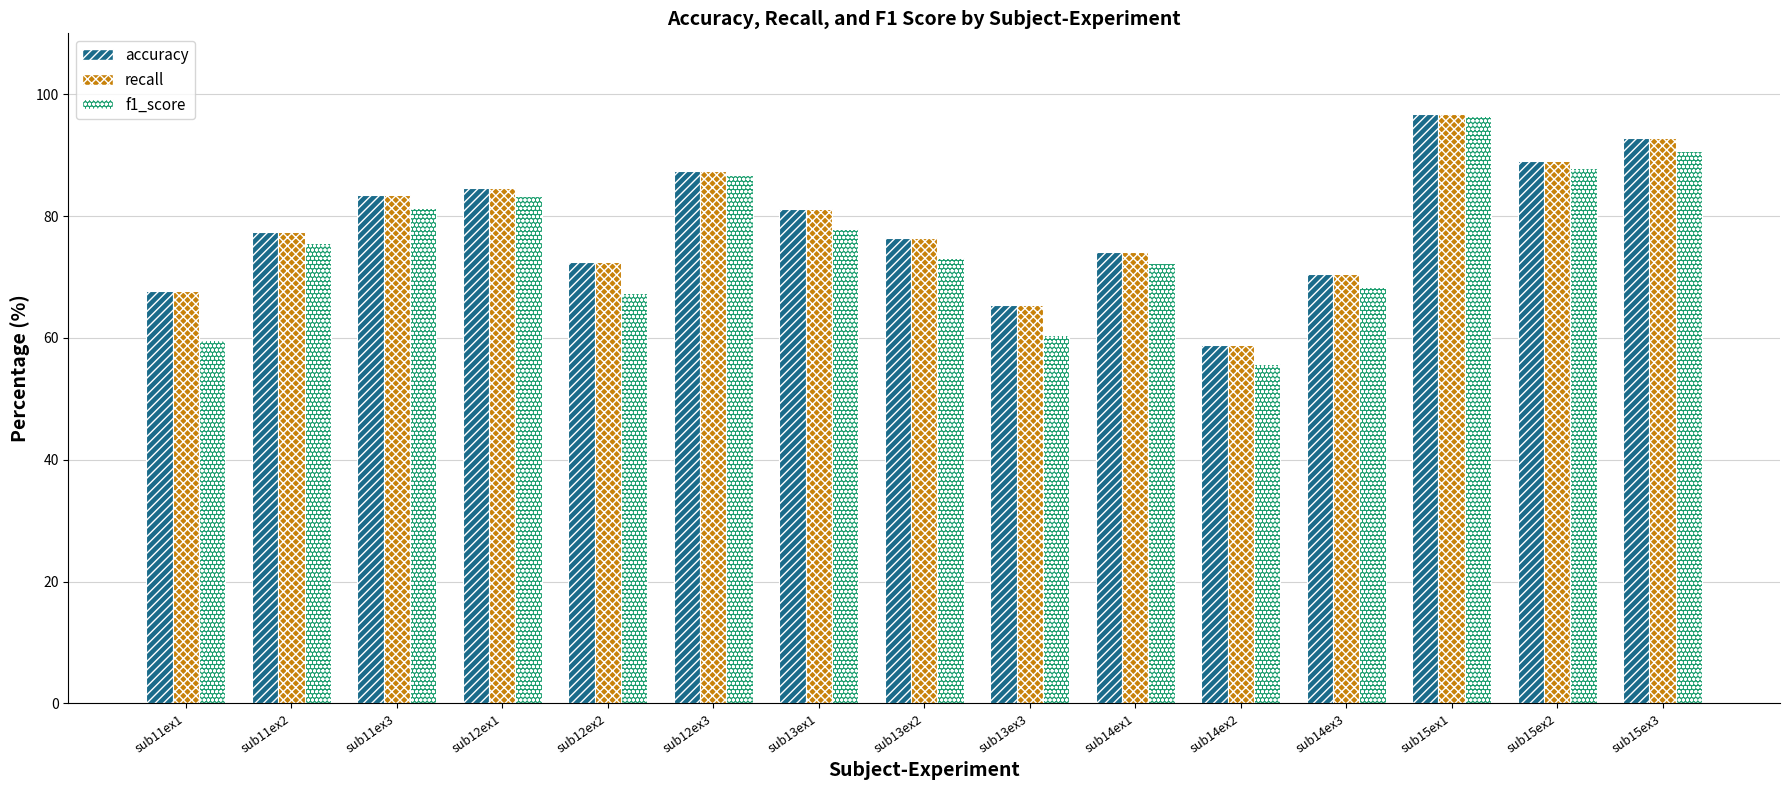

Reading left to right, transcribe all the data shown in this chart.

accuracy: 67.7	77.4	83.4	84.6	72.5	87.3	81.1	76.4	65.5	74.0	58.8	70.5	96.7	89.0	92.8
recall: 67.7	77.4	83.4	84.6	72.5	87.3	81.1	76.4	65.5	74.0	58.8	70.5	96.7	89.0	92.8
f1_score: 59.7	75.6	81.4	83.3	67.4	86.7	77.8	73.2	60.4	72.3	55.7	68.4	96.4	87.8	90.6